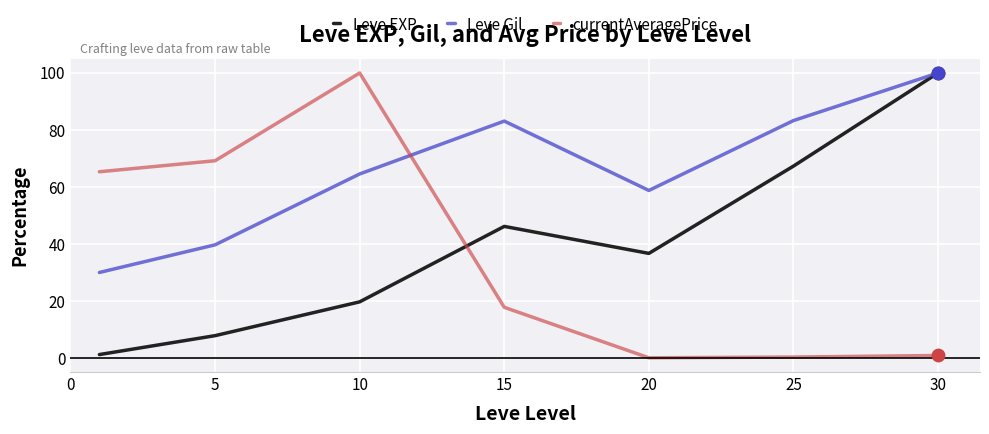

Which series has the largest total across all categories?

Leve Gil